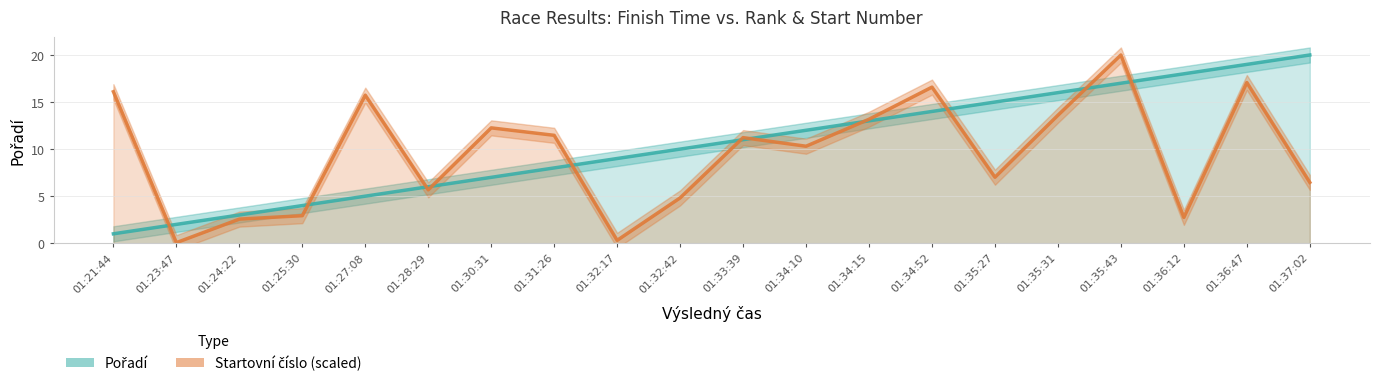

What are all the series names shown in the legend?

Pořadí, Startovní číslo (scaled)